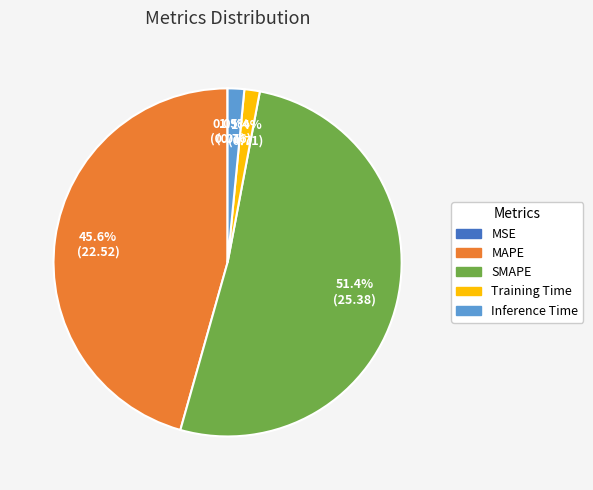

True or false: SMAPE accounts for 63% of the total.

False